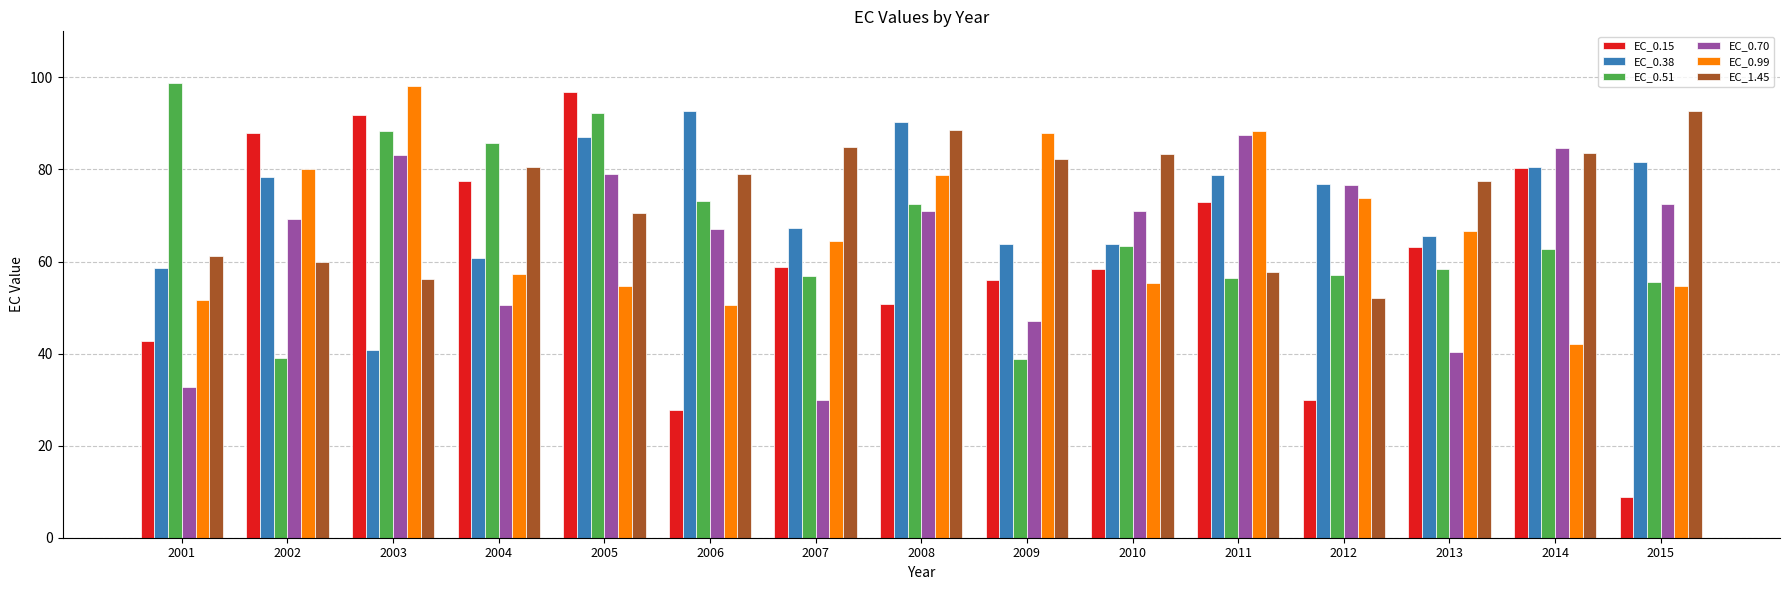

Which series changed the most between 2001 and 2004?

EC_0.15